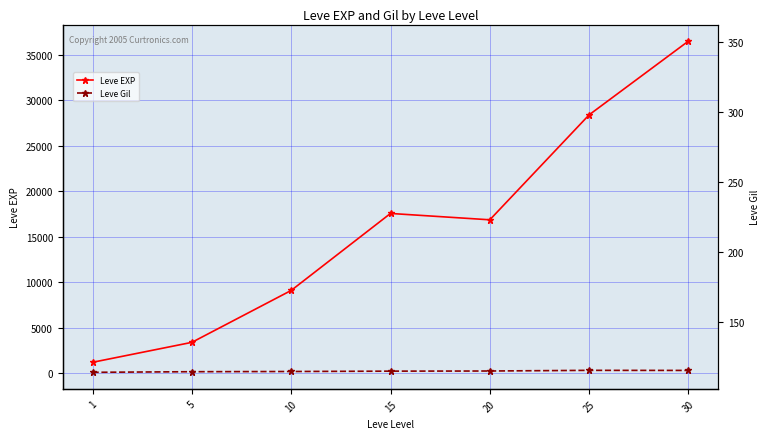

What is the total value across all series at 5?

3585.0